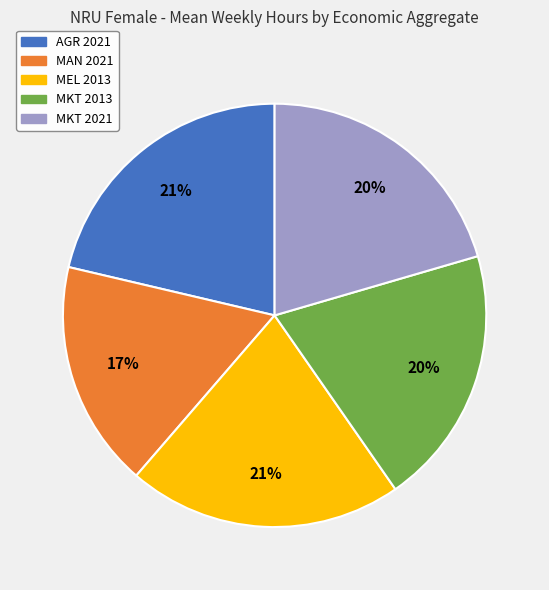

What is the smallest slice in the pie chart?

MAN 2021